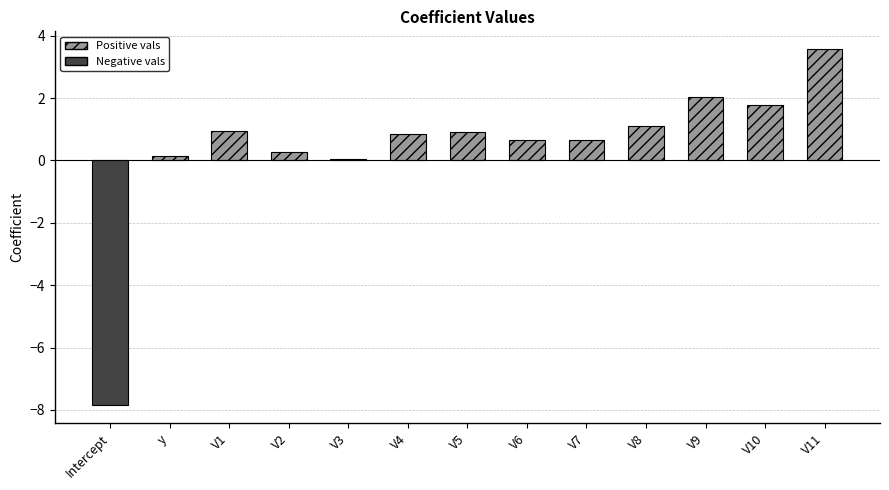

What is the value of the 2nd bar from the left?

0.1